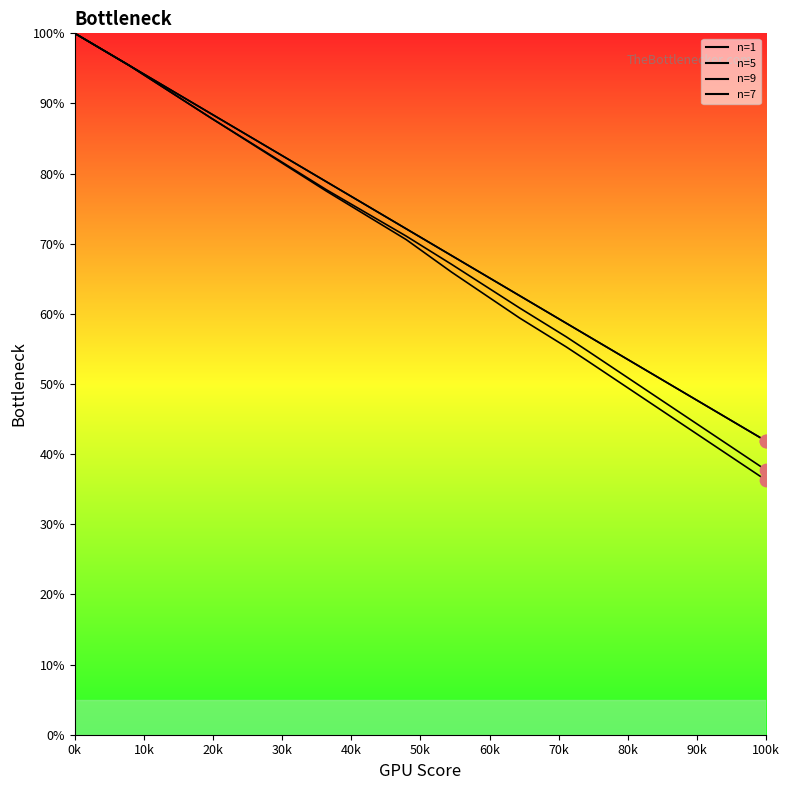

Which series has the largest total across all categories?

n=1